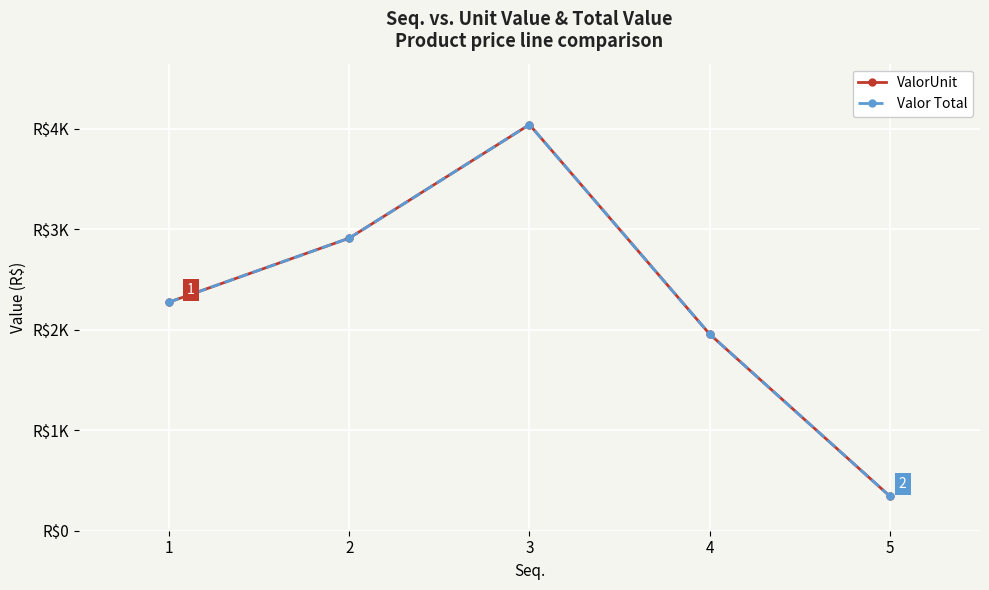

Reading left to right, list all the values displayed in this chart.

ValorUnit: 1=2275.0	2=2912.0	3=4042.2	4=1956.5	5=343.2
Valor Total: 1=2275.0	2=2912.0	3=4042.2	4=1956.5	5=343.2